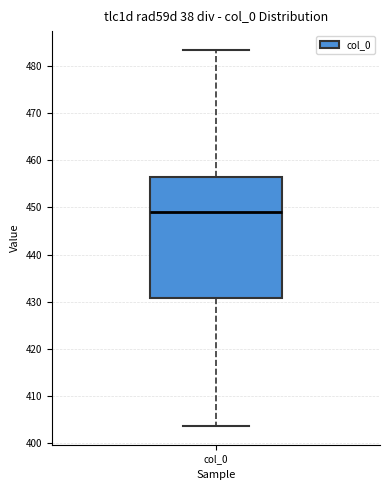

Where is the upper edge of the box for col_0 on the y-axis? The values are not printed on the chart, so give them approximately, as read against the axis.

456